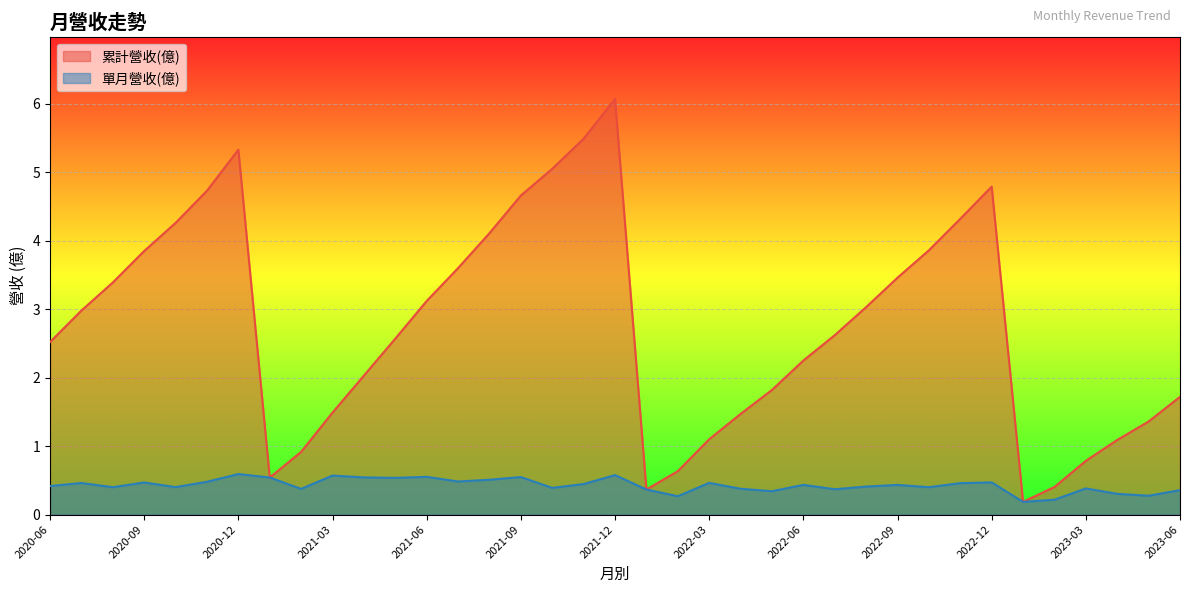

Does the chart display data point markers on the line(s)?

No